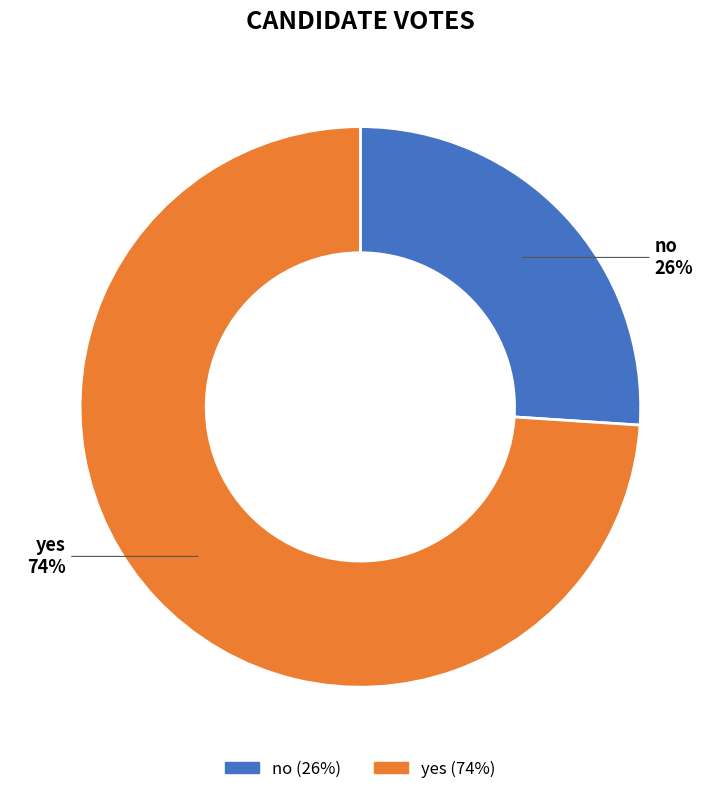

What is the majority slice?

yes